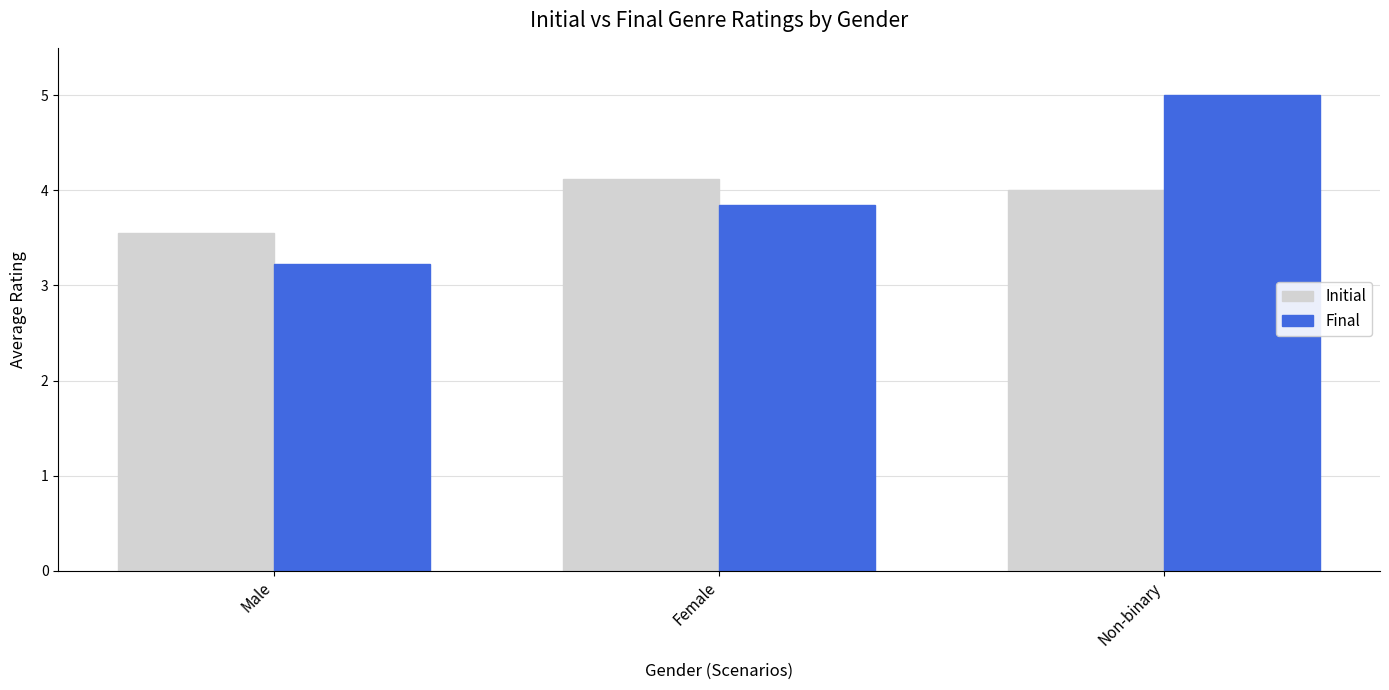

What is the sum of all Initial values?

11.7